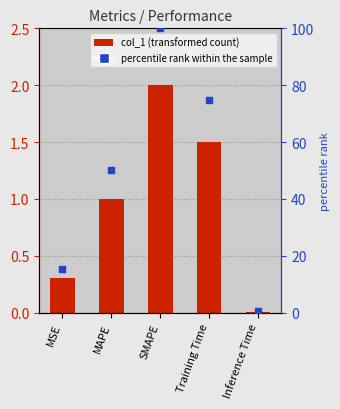

What is the total value across all series at MSE?

15.5